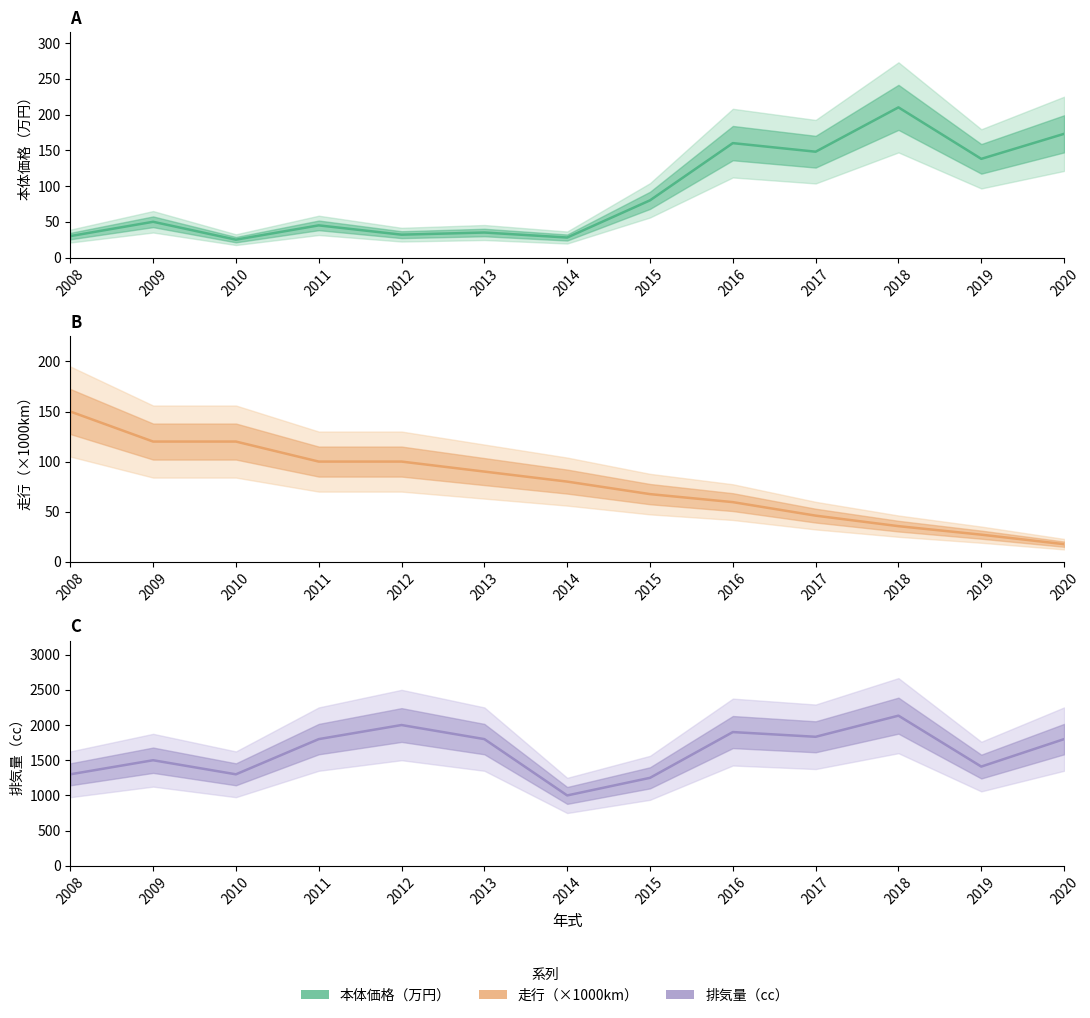

Between 2010 and 2017, which series saw the biggest shift?

排気量（cc）